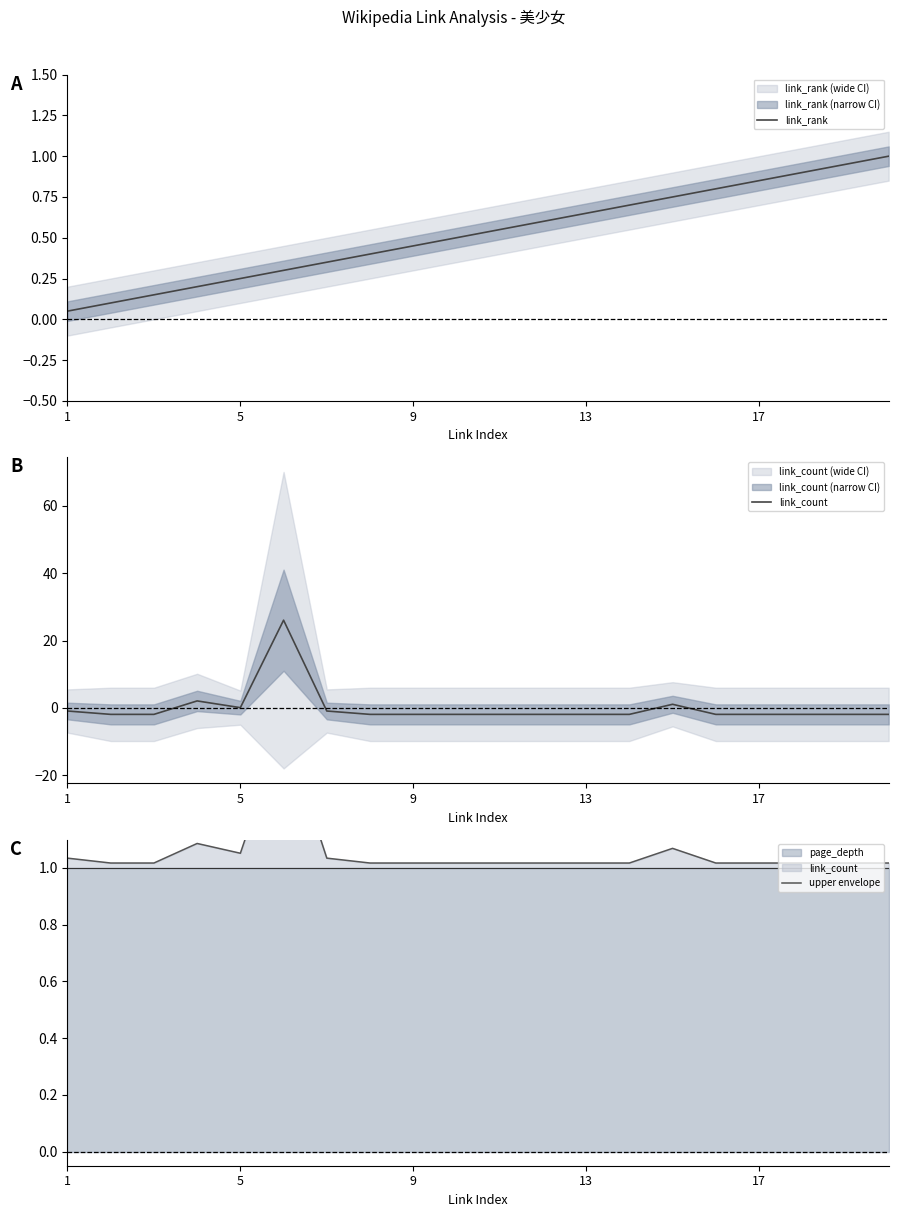

What is the value of the upper envelope point at the 7th from the left?

1.0